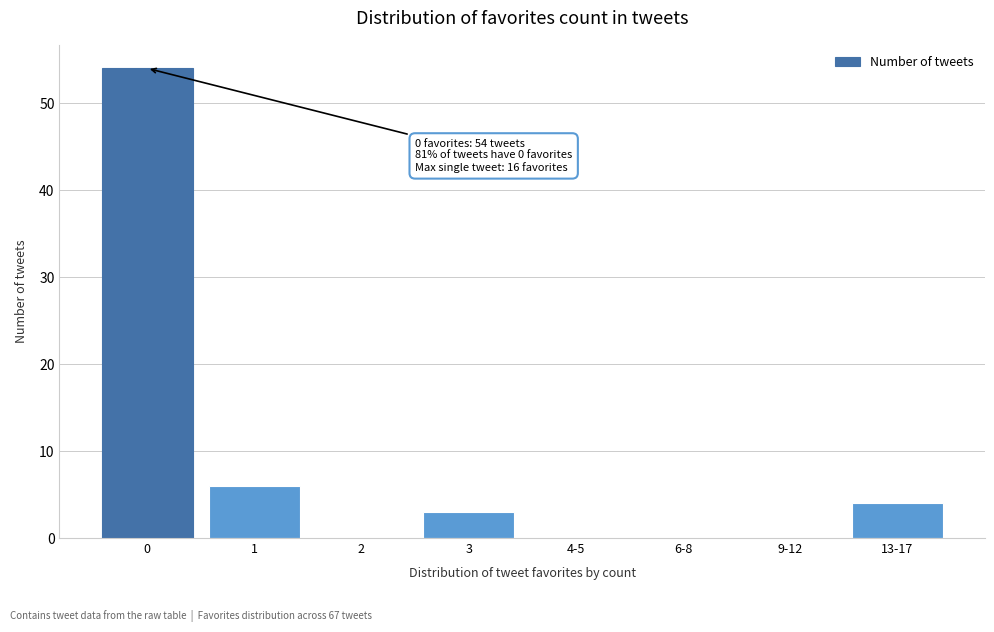

Reading left to right, extract all data points from this chart.

0=54	1=6	2=0	3=3	4-5=0	6-8=0	9-12=0	13-17=4